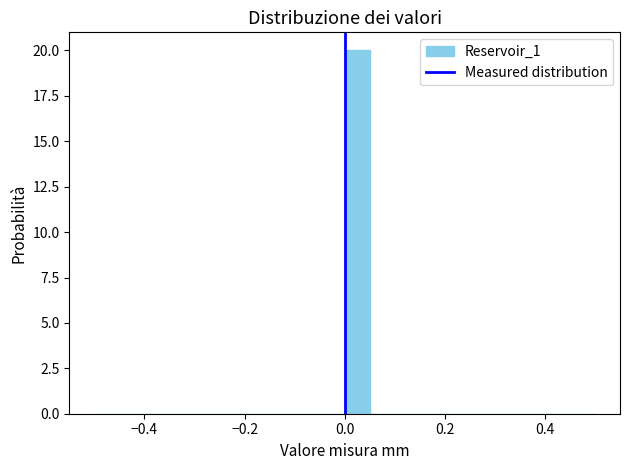

Read against the x-axis, roughly where is the centre of the tallest bar?

0.02